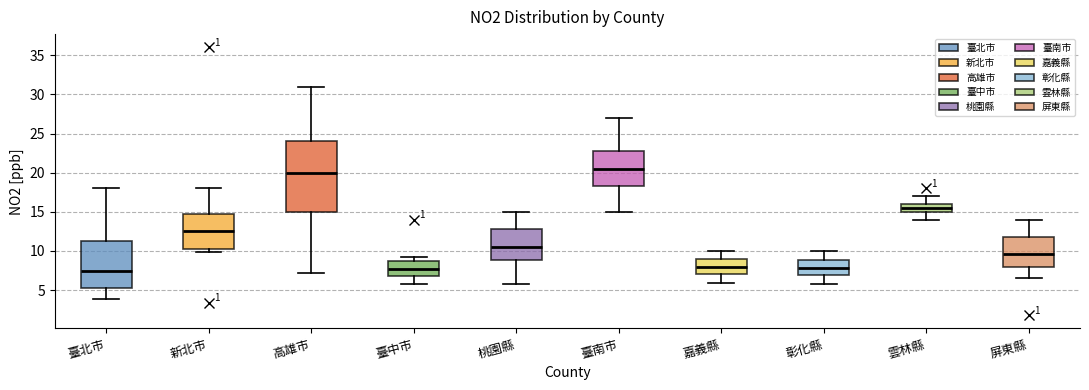

Reading left to right, transcribe this box plot: for each box, give where its median line is, the range the box spans, and where its two whiskers end, as read against the y-axis. The values are not printed on the chart, so give them approximately, as read against the axis.

臺北市: median 7.5, box 5.0 to 11.0, whiskers 4.0 to 18.0
新北市: median 12.5, box 10.5 to 15.0, whiskers 10.0 to 18.0
高雄市: median 20.0, box 15.0 to 24.0, whiskers 7.0 to 31.0
臺中市: median 8.0, box 7.0 to 8.5, whiskers 6.0 to 9.0
桃園縣: median 10.5, box 9.0 to 13.0, whiskers 6.0 to 15.0
臺南市: median 20.5, box 18.5 to 23.0, whiskers 15.0 to 27.0
嘉義縣: median 8.0, box 7.0 to 9.0, whiskers 6.0 to 10.0
彰化縣: median 8.0, box 7.0 to 9.0, whiskers 6.0 to 10.0
雲林縣: median 15.5, box 15.0 to 16.0, whiskers 14.0 to 17.0
屏東縣: median 9.5, box 8.0 to 12.0, whiskers 6.5 to 14.0